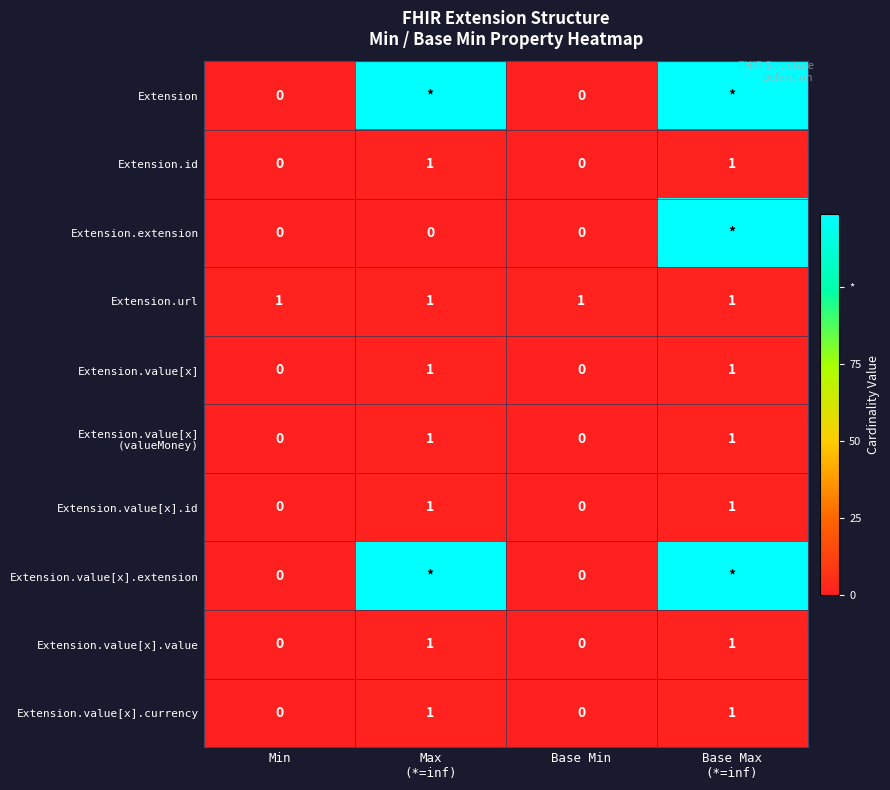

What is the difference between the second highest and minimum values in the Extension.value[x].value series?

1